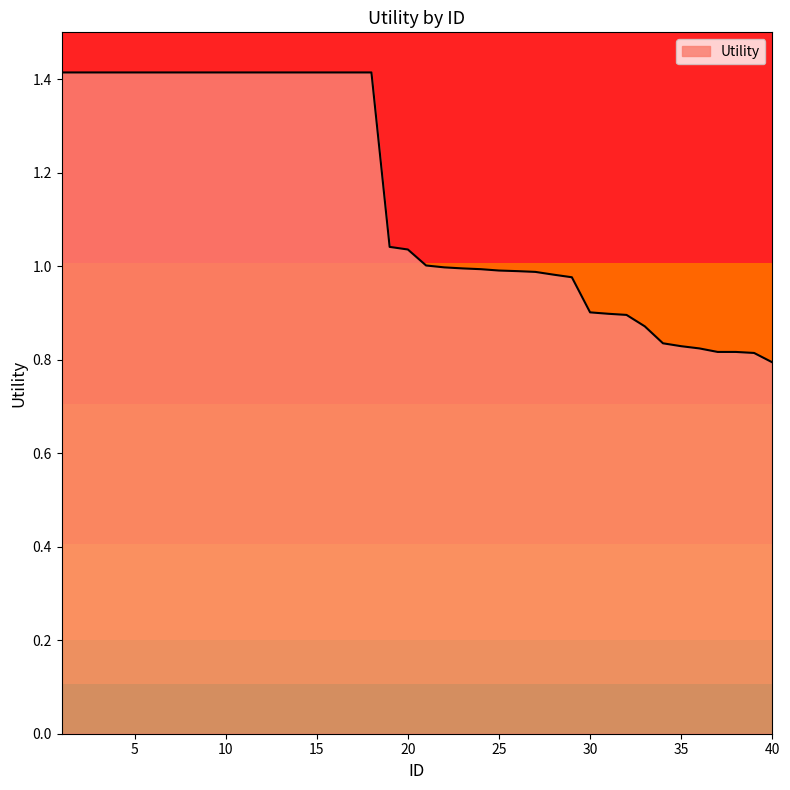

What is the greatest value displayed?

1.4